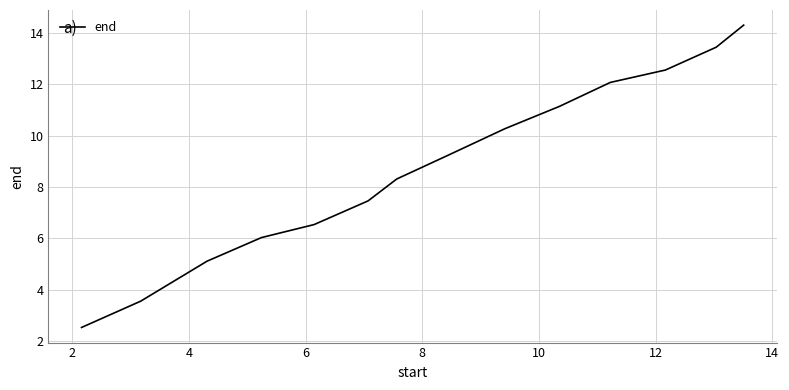

What is the smallest value displayed?

2.5